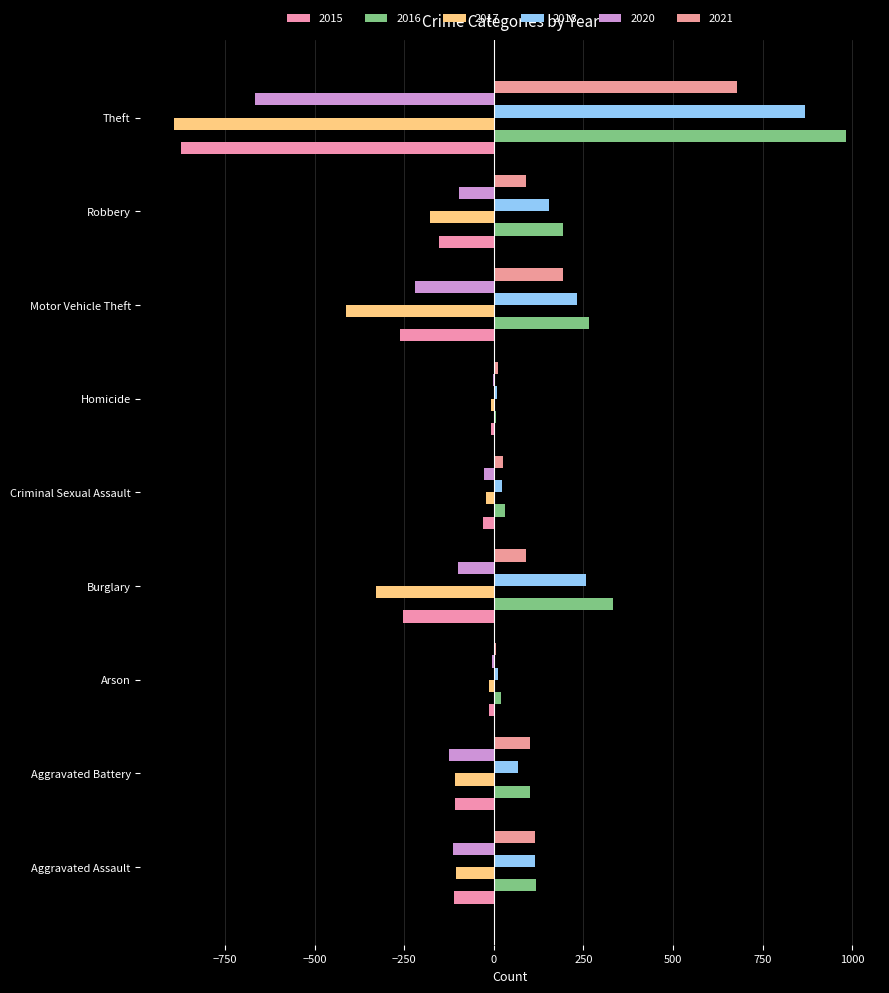

What is the lowest value of the 2020 series?

-666